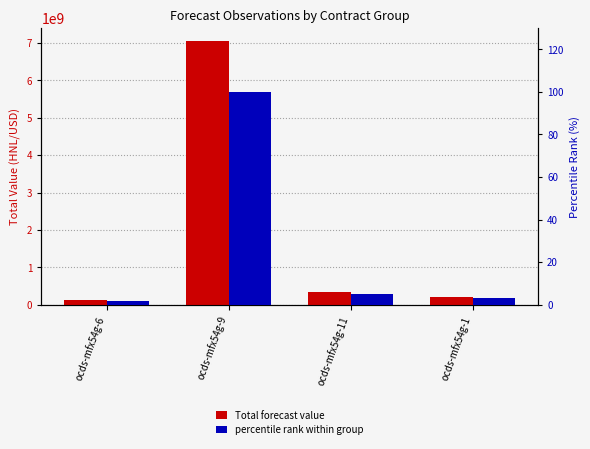

What are all the series names shown in the legend?

Total forecast value, percentile rank within group